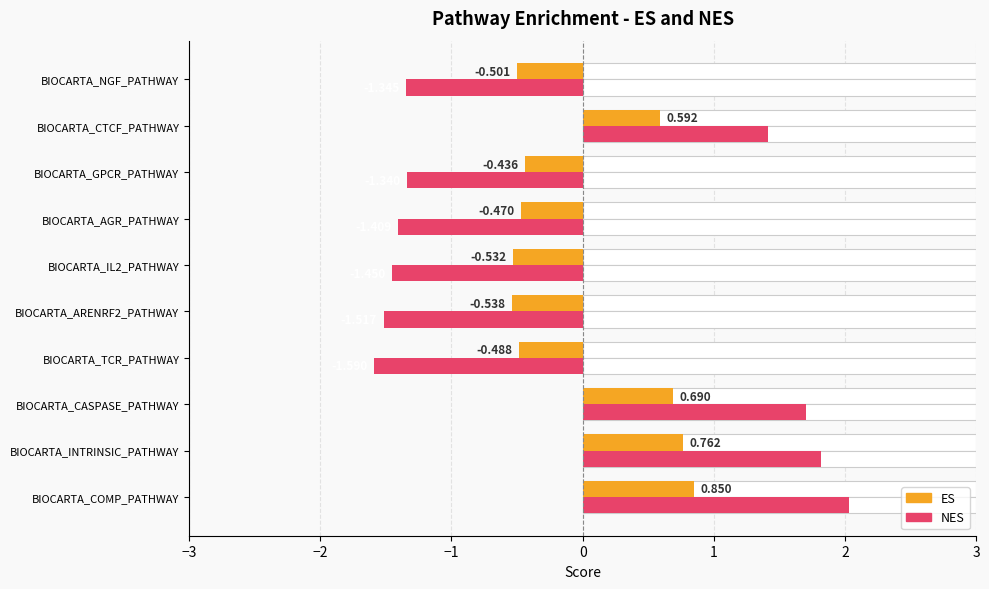

How many bars are there in total?

20